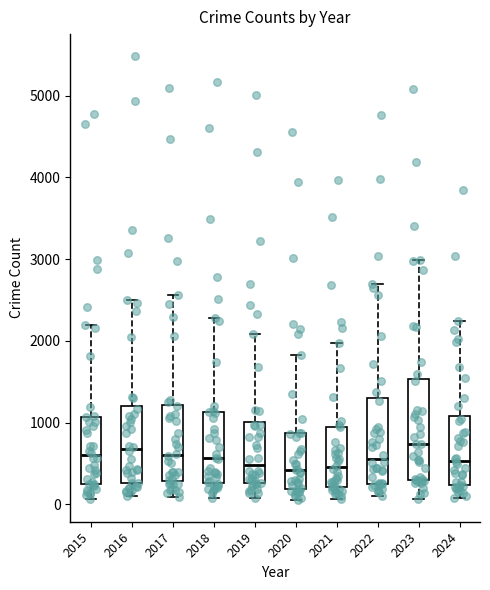

Reading left to right, transcribe this box plot: for each box, give where its median line is, the range the box spans, and where its two whiskers end, as read against the y-axis. The values are not printed on the chart, so give them approximately, as read against the axis.

2015: median 600, box 300 to 1100, whiskers 100 to 2200
2016: median 700, box 300 to 1200, whiskers 100 to 2500
2017: median 600, box 300 to 1200, whiskers 100 to 2600
2018: median 600, box 300 to 1100, whiskers 100 to 2300
2019: median 500, box 300 to 1000, whiskers 100 to 2100
2020: median 400, box 200 to 900, whiskers 100 to 1800
2021: median 500, box 200 to 900, whiskers 100 to 2000
2022: median 600, box 300 to 1300, whiskers 100 to 2700
2023: median 700, box 300 to 1500, whiskers 100 to 3000
2024: median 500, box 200 to 1100, whiskers 100 to 2200